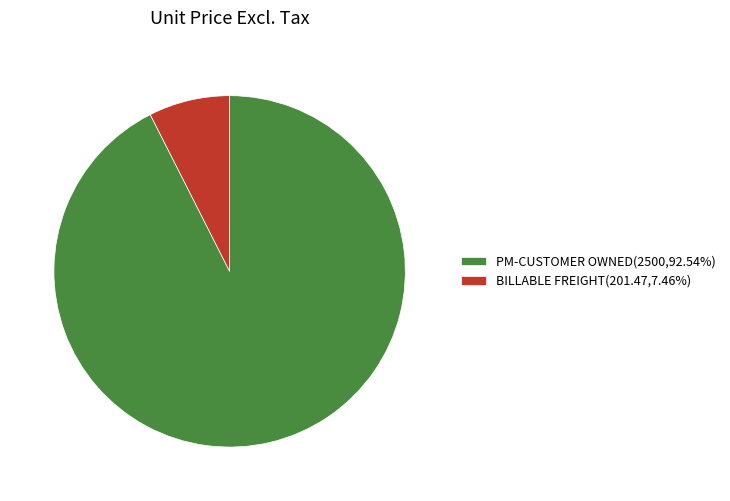

Does BILLABLE FREIGHT(201.47,7.46%) represent more than half of the total?

No